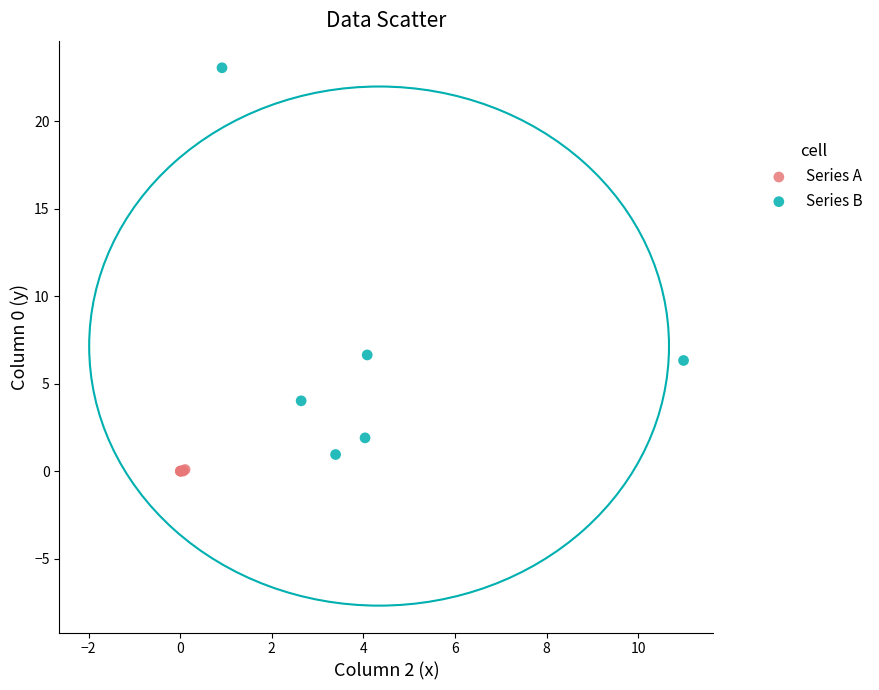

Which series has the widest spread of Y values?

Series B